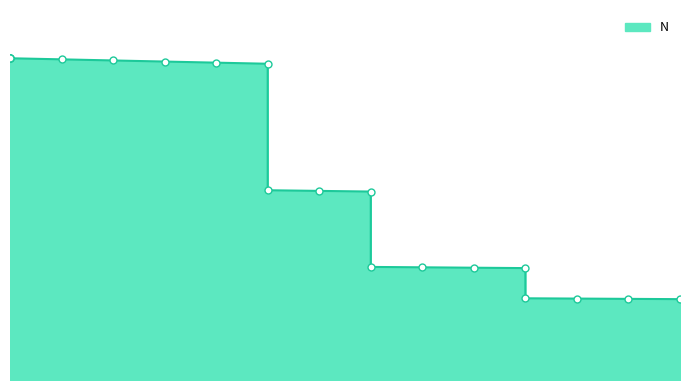

What is the ratio of the value at 65 to the value at 55?

1.0